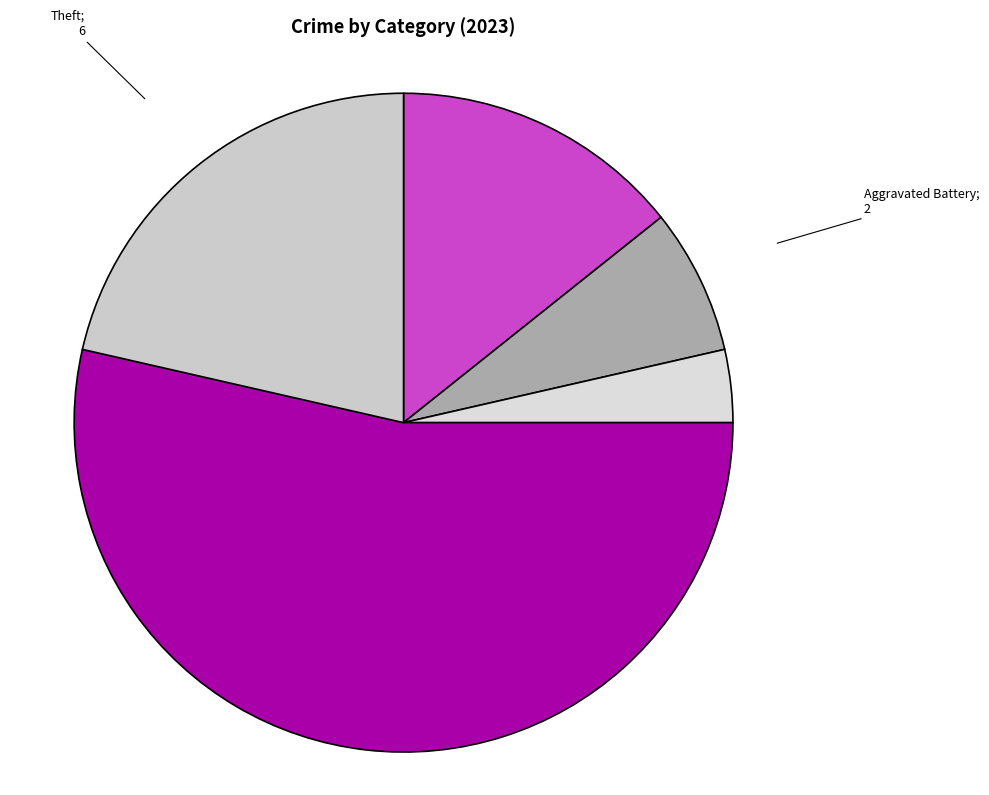

What is the majority slice?

Robbery